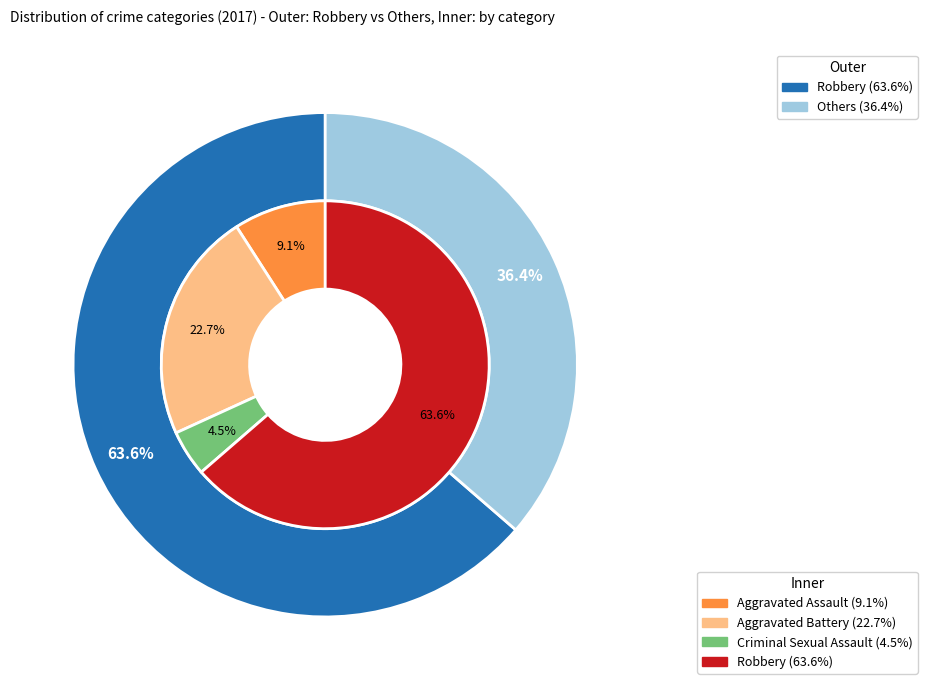

What is the total percentage of 1 and 2?

27.3%